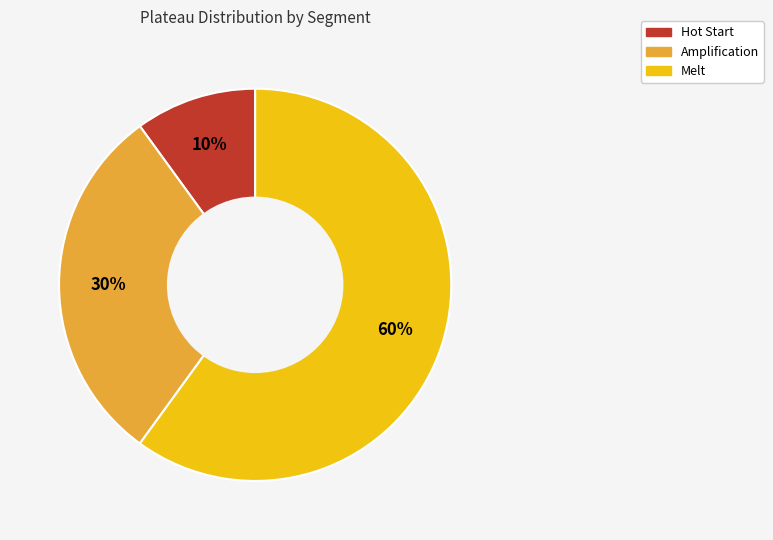

Do Melt and Amplification together represent more than half of the pie?

Yes